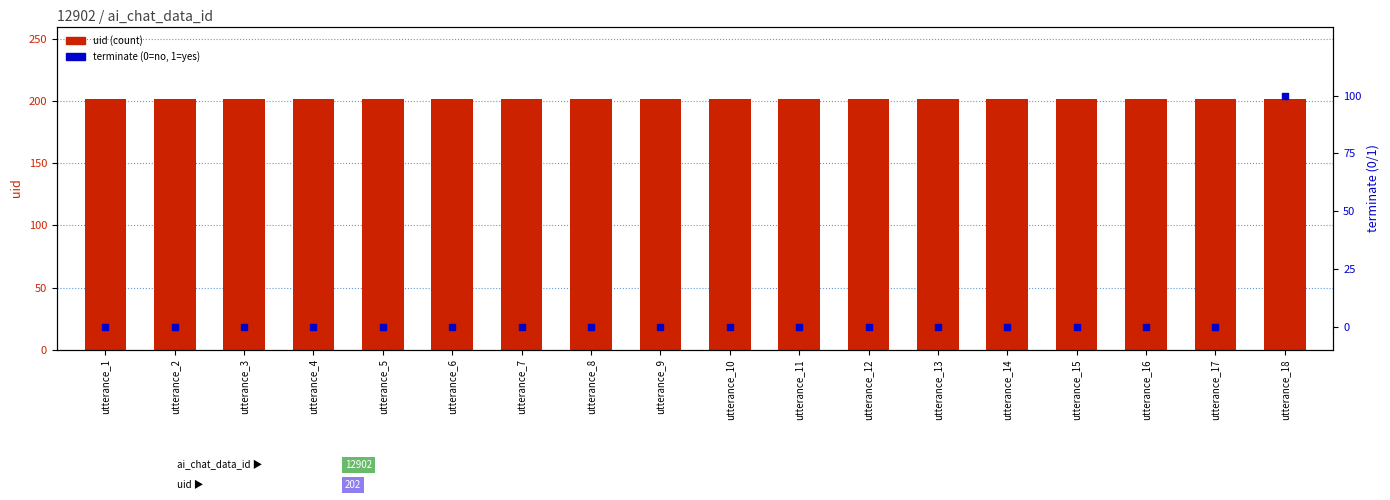

Which series contains the lowest Y value?

terminate (percentile)